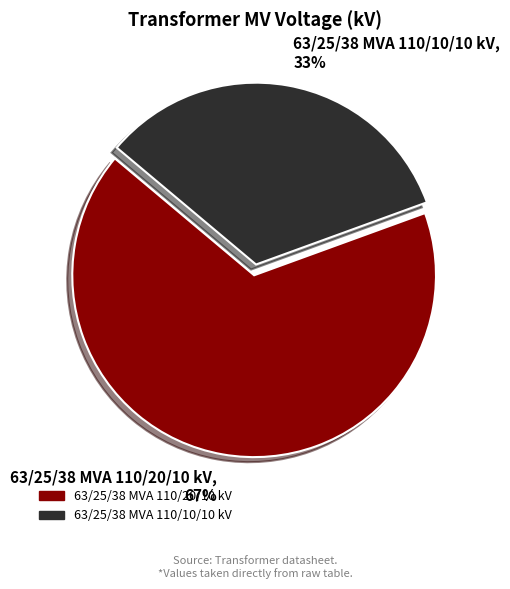

Do 63/25/38 MVA 110/10/10 kV, 33% and 63/25/38 MVA 110/20/10 kV, 67% together represent more than half of the pie?

Yes